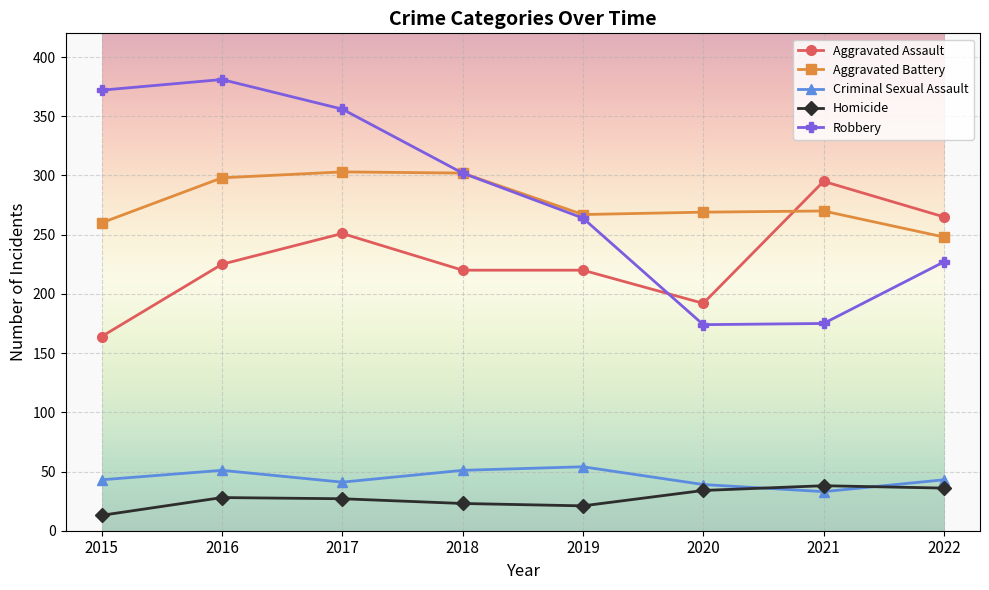

At which category does Criminal Sexual Assault reach its first local valley?

2017